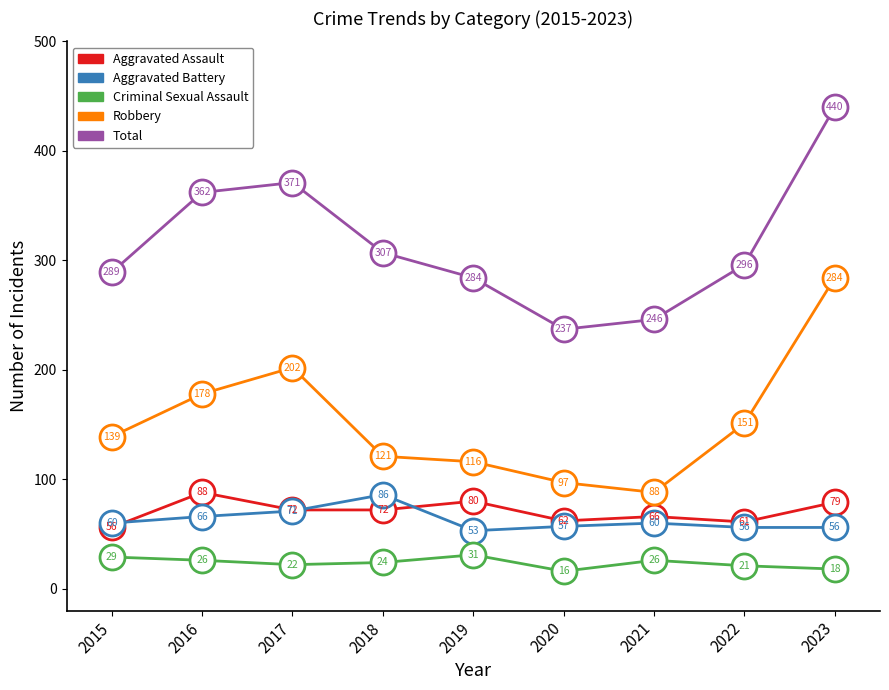

How many interior local peaks does the Criminal Sexual Assault series have?

2